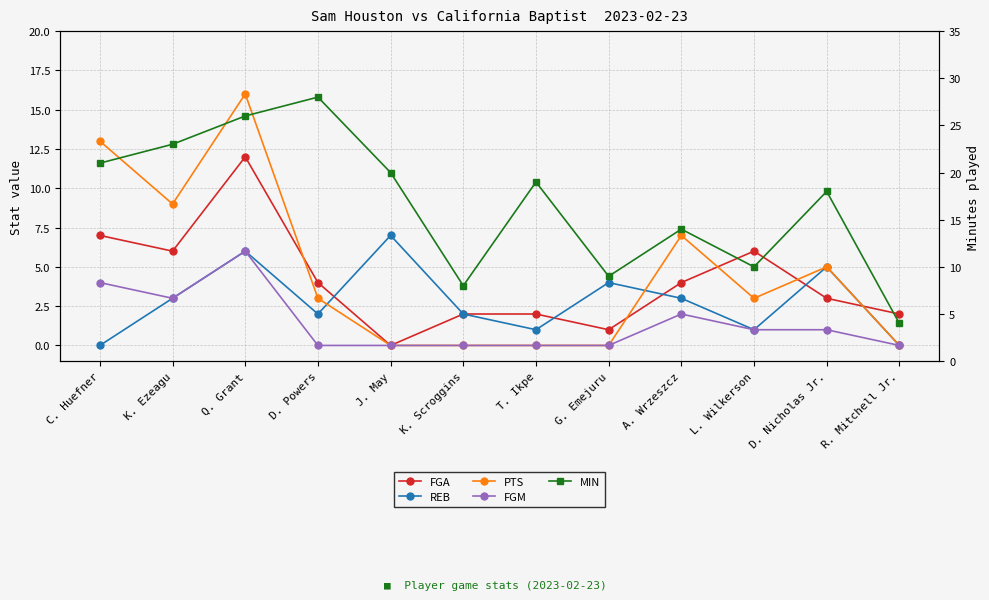

Which has a higher value, D. Powers or A. Wrzeszcz?

D. Powers